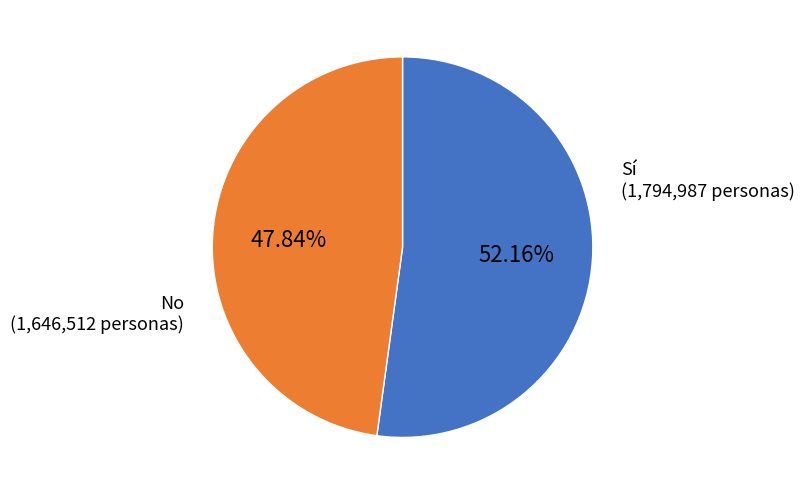

Does any single category account for the majority?

Yes